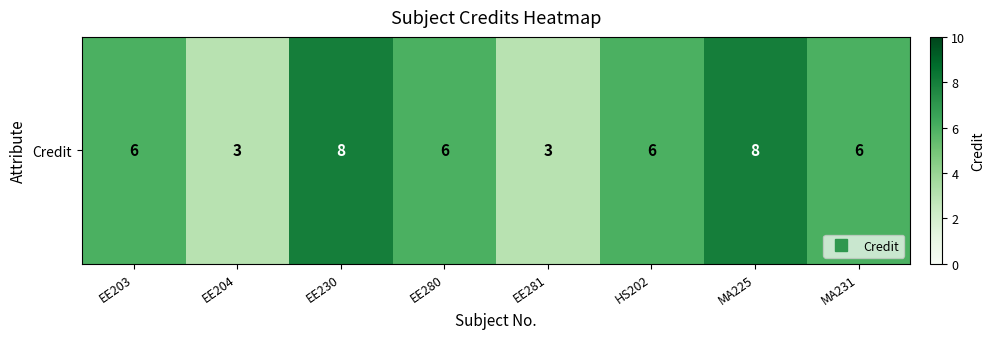

What value does the data have at EE281?

3